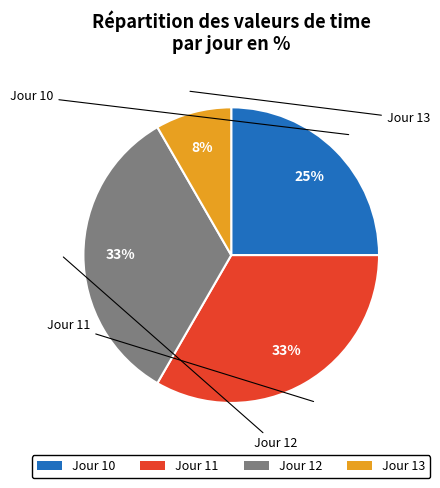

Is there a majority slice in this chart?

No